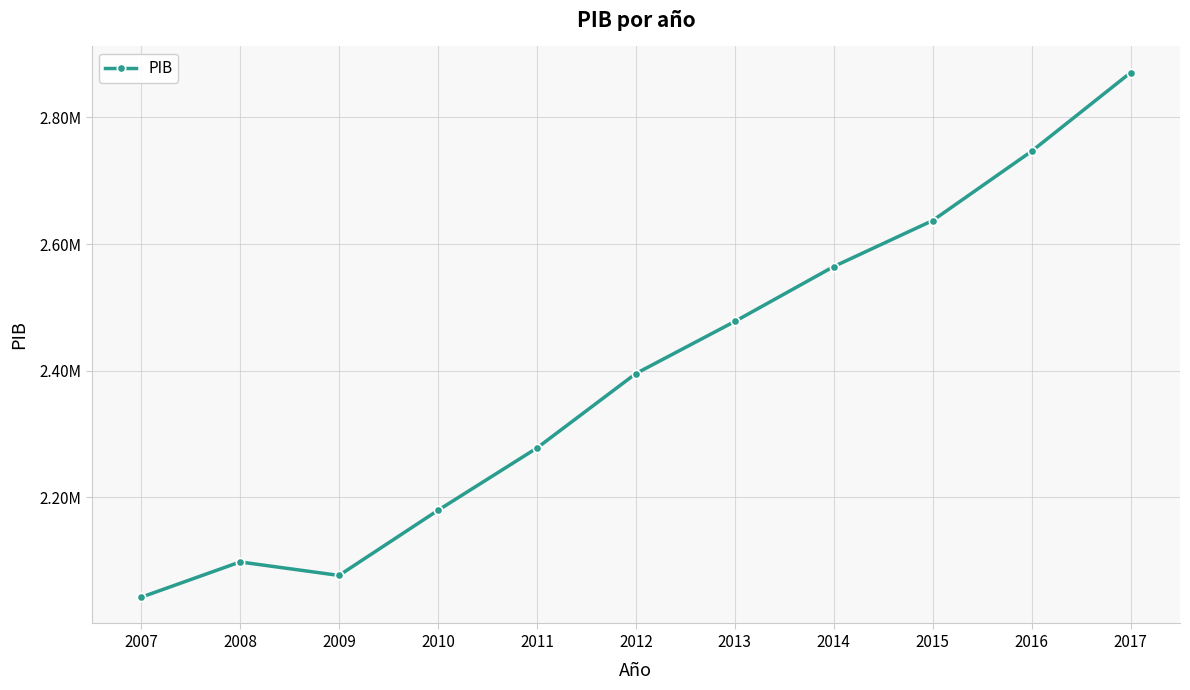

Reading left to right, transcribe all the data shown in this chart.

2041813.7	2097588.4	2076282.7	2179148.4	2277596.9	2395293.5	2477626.3	2564401.5	2637131.5	2746638.7	2870832.0